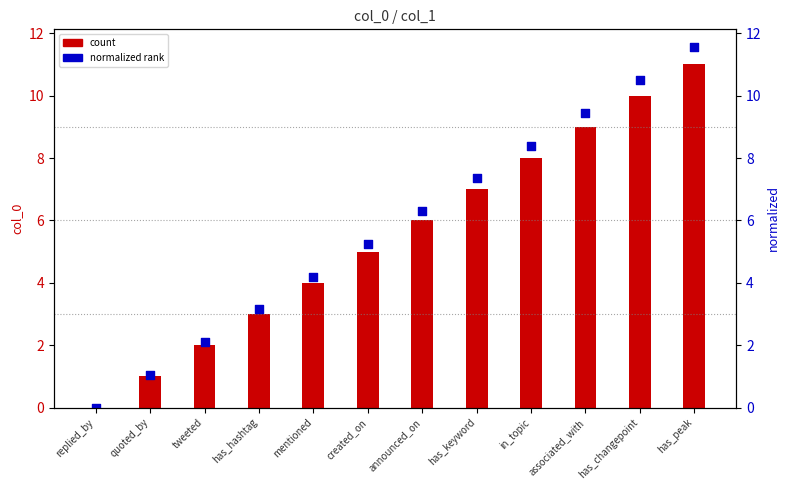

Which series contains the lowest Y value?

col_0 (count)